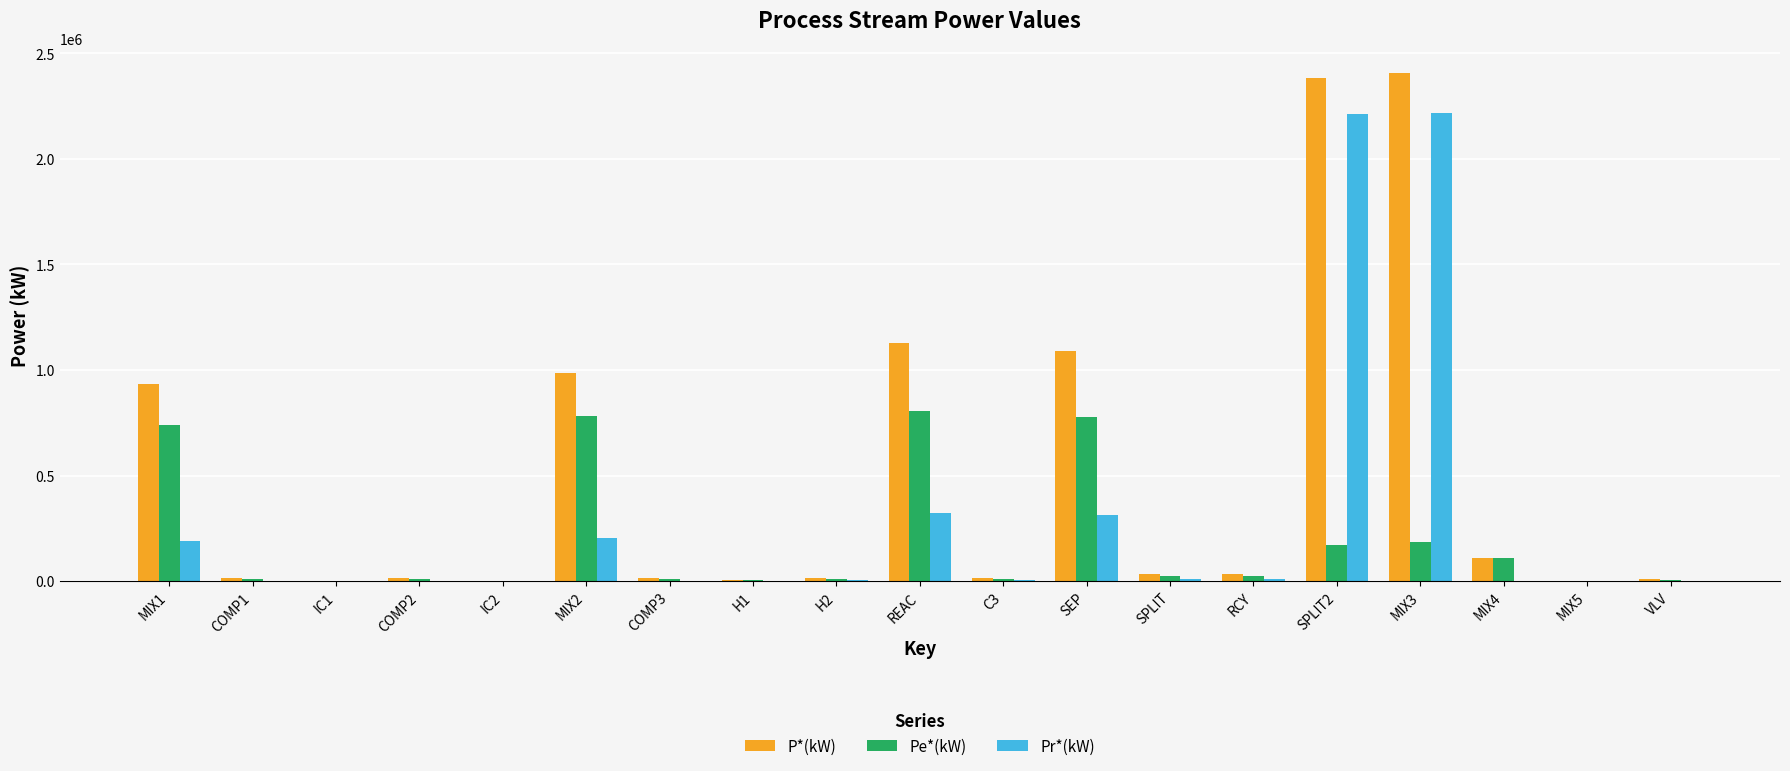

Which series has the widest spread of values?

P*(kW)